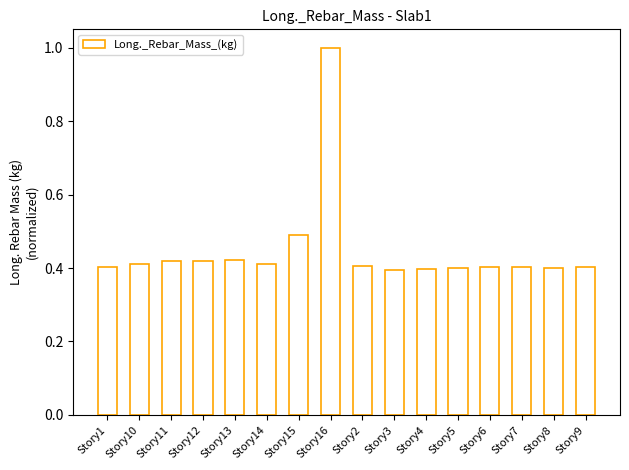

What position from the right is Story16?

9